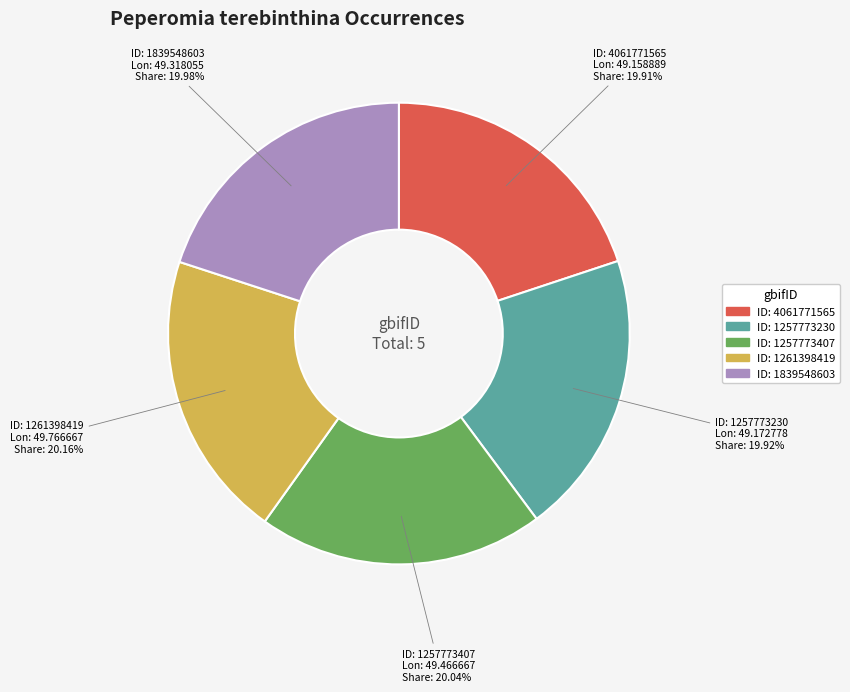

Is there a majority slice in this chart?

No